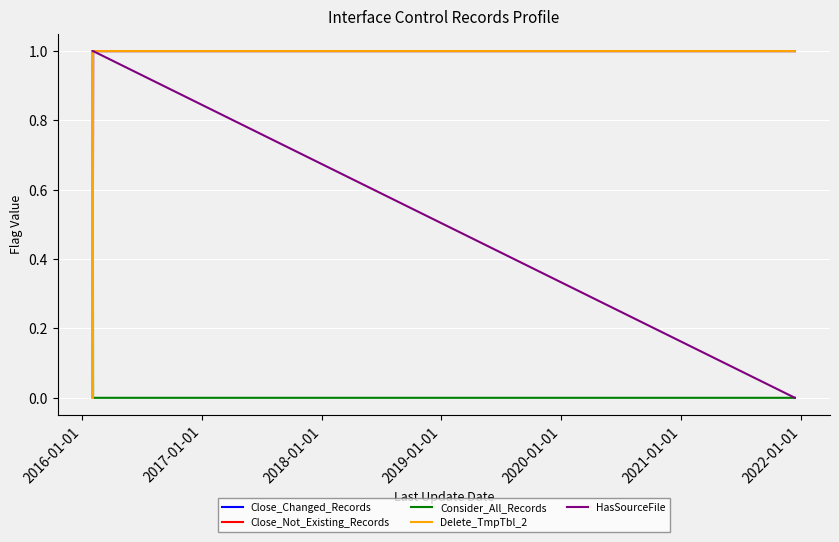

How many Close_Changed_Records values are between 1 and 2?

39